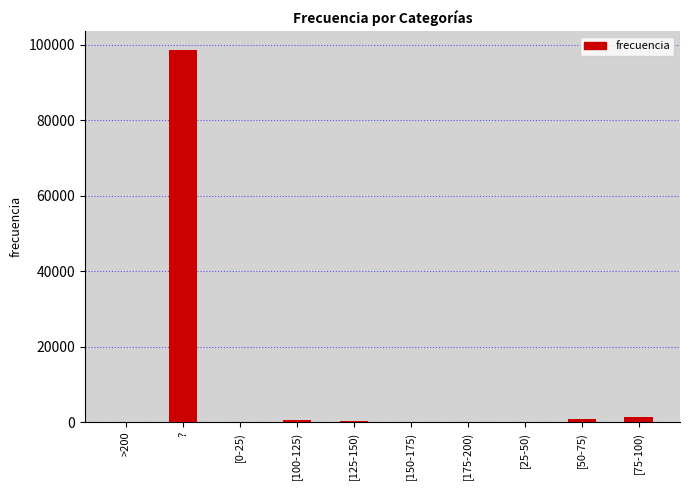

What is the sum of all values?

101766